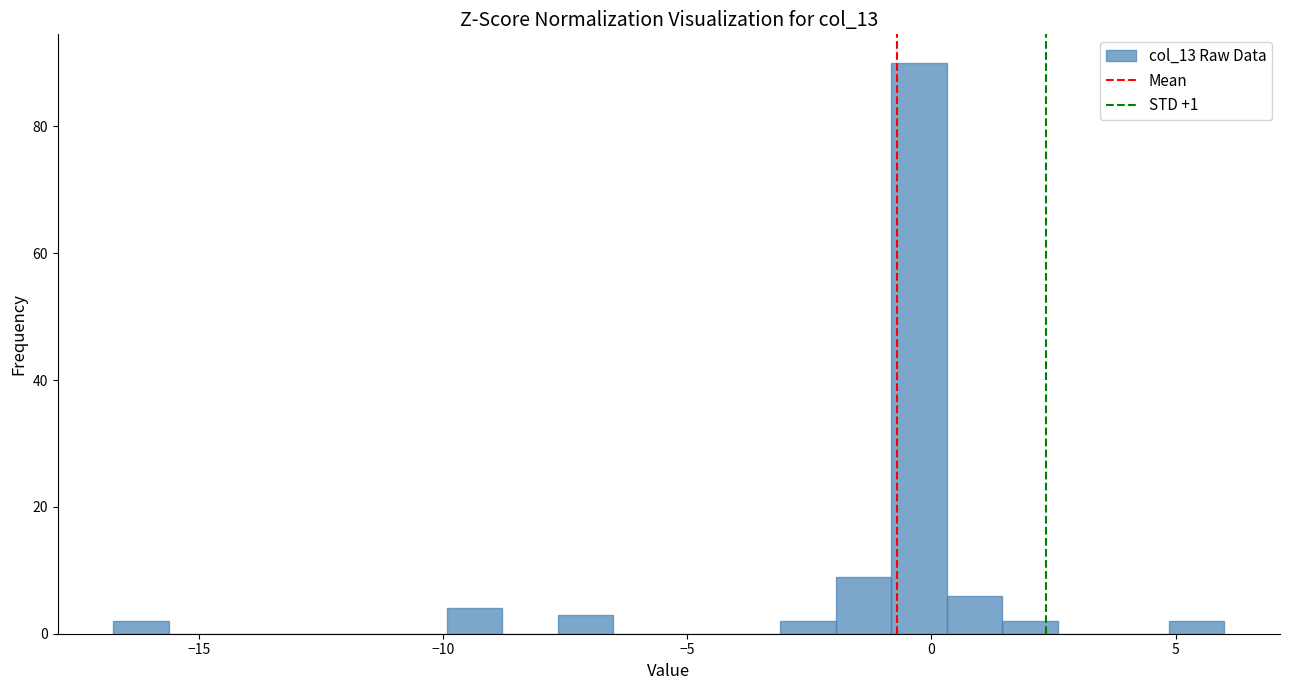

Around what value on the x-axis is the tallest bar? Give the approximate position of its centre, as read against the axis.

-0.5